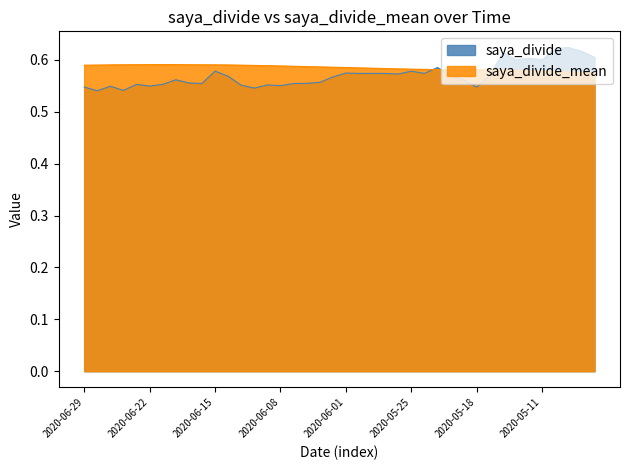

What is the maximum value shown in the chart?

0.6